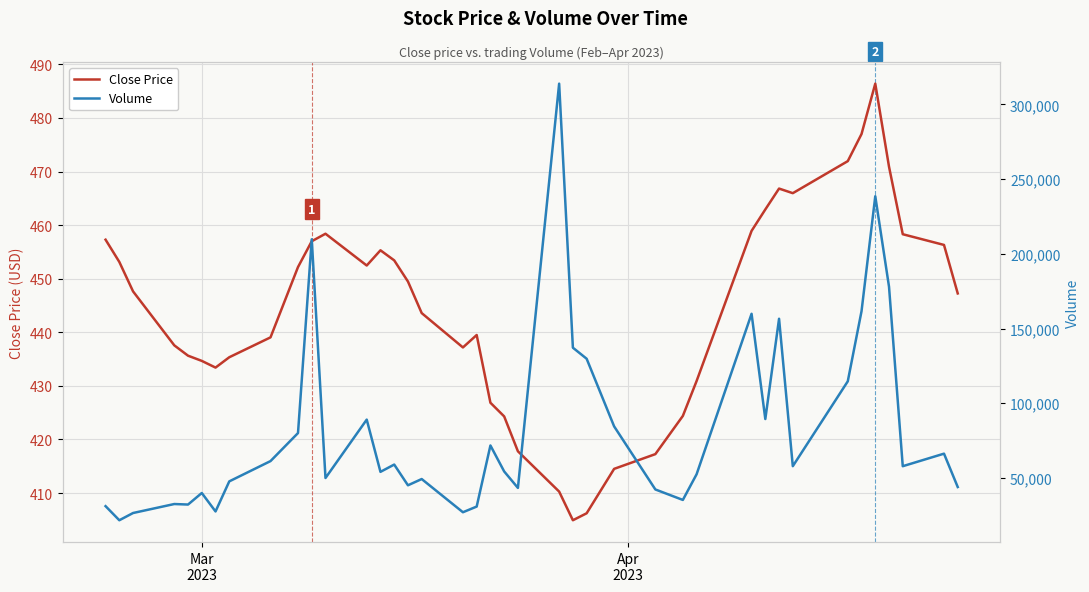

Which series has the widest spread of values?

Volume